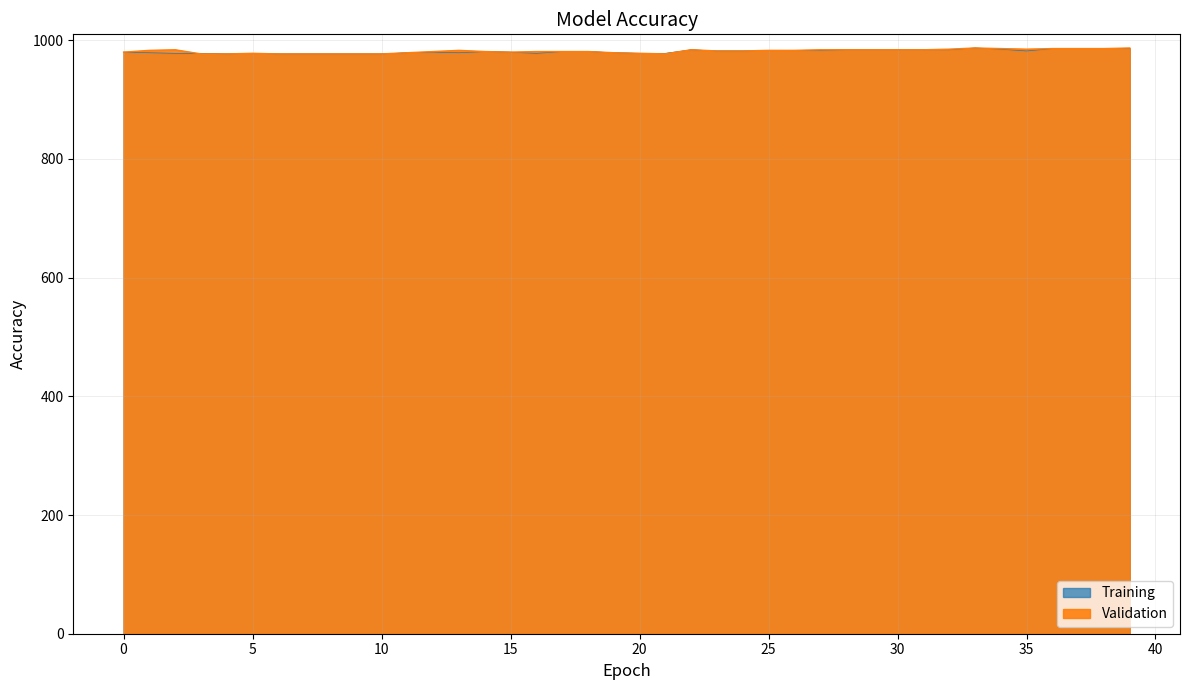

Does the chart have visible grid lines?

Yes